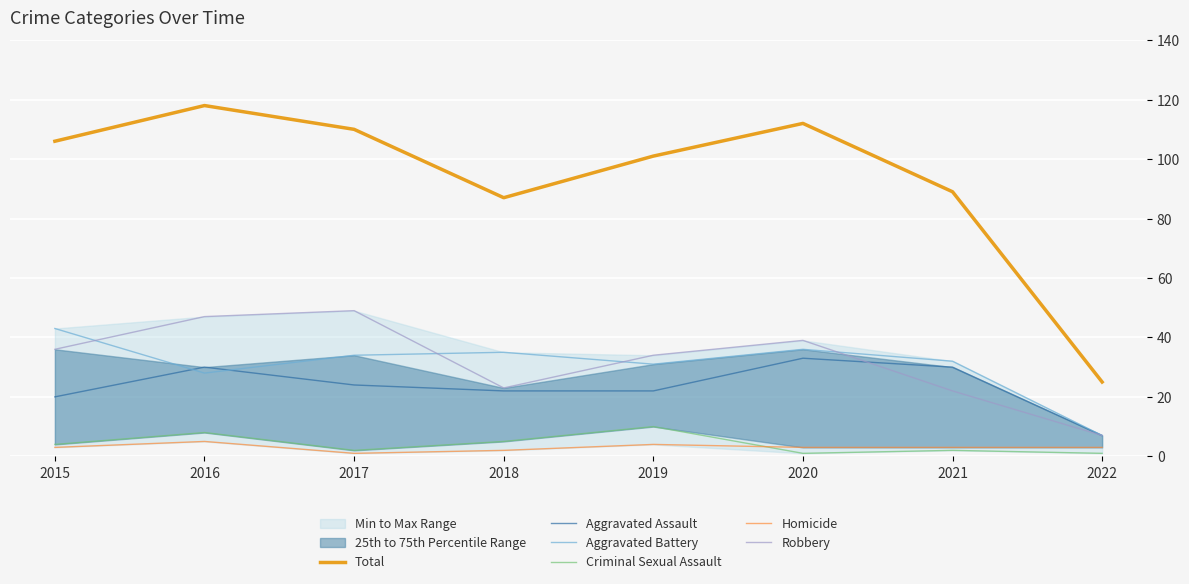

How many interior local valleys does the Criminal Sexual Assault series have?

2